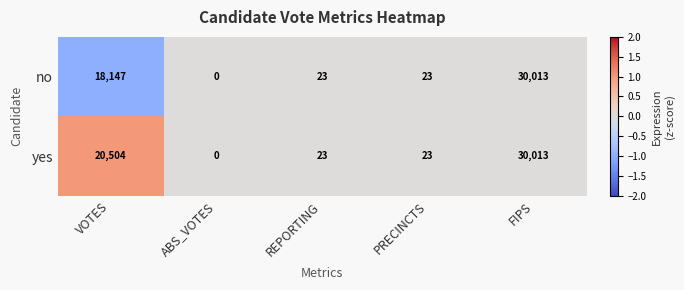

Between VOTES and FIPS, which series saw the biggest shift?

no